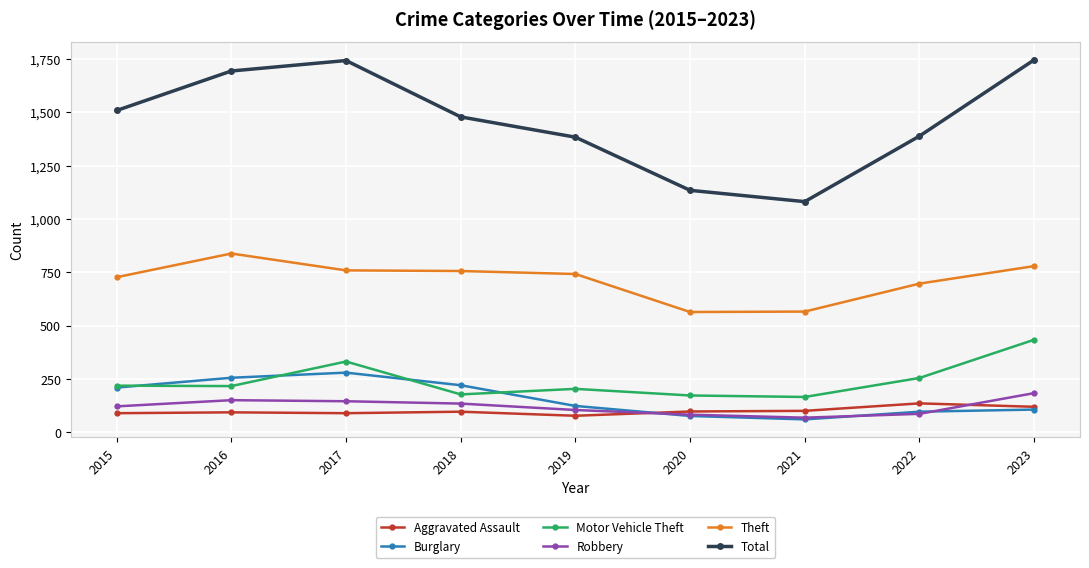

What is the minimum value for Aggravated Assault?

78